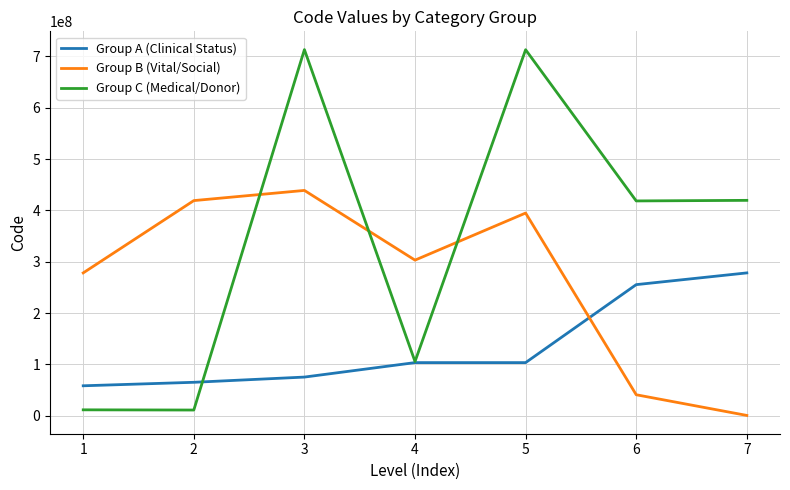

How many lines are shown in the chart?

3